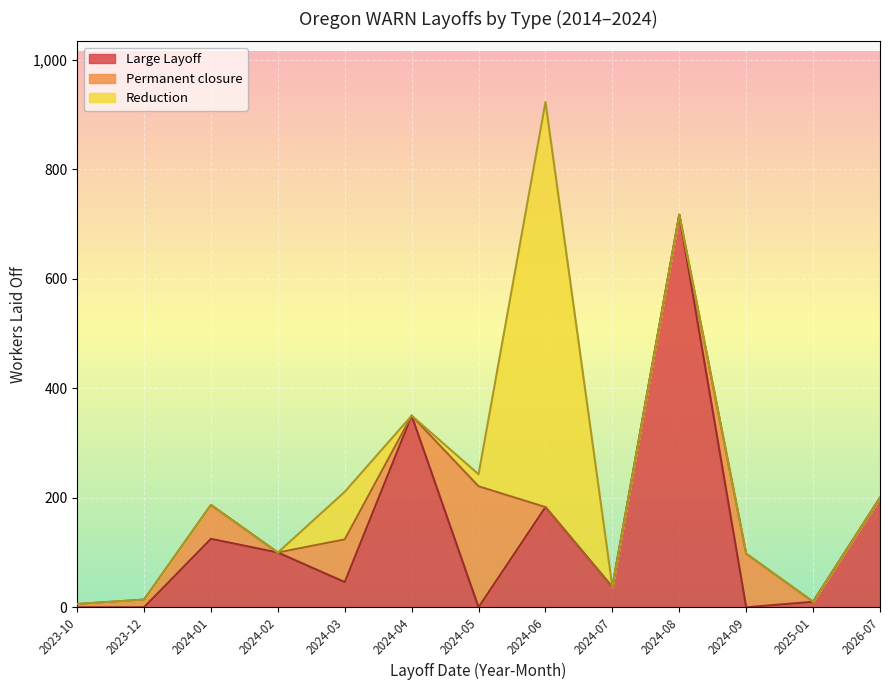

The value of Large Layoff at 2024-06 is 64. True or false?

False